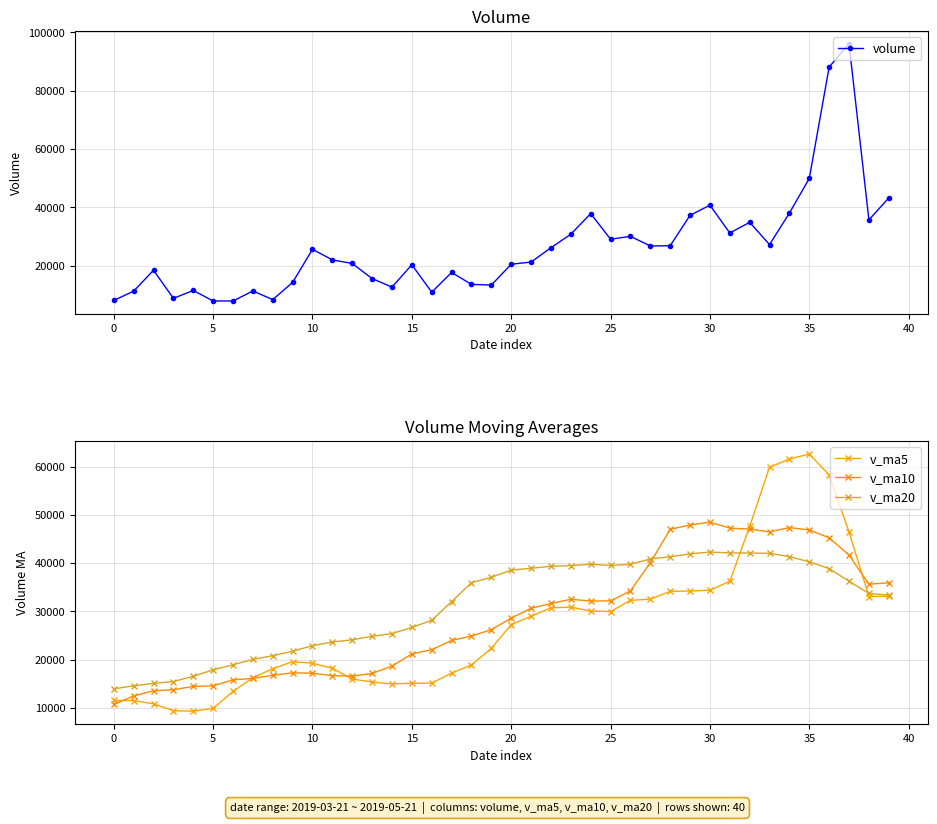

What is the minimum value for volume?

7832.5